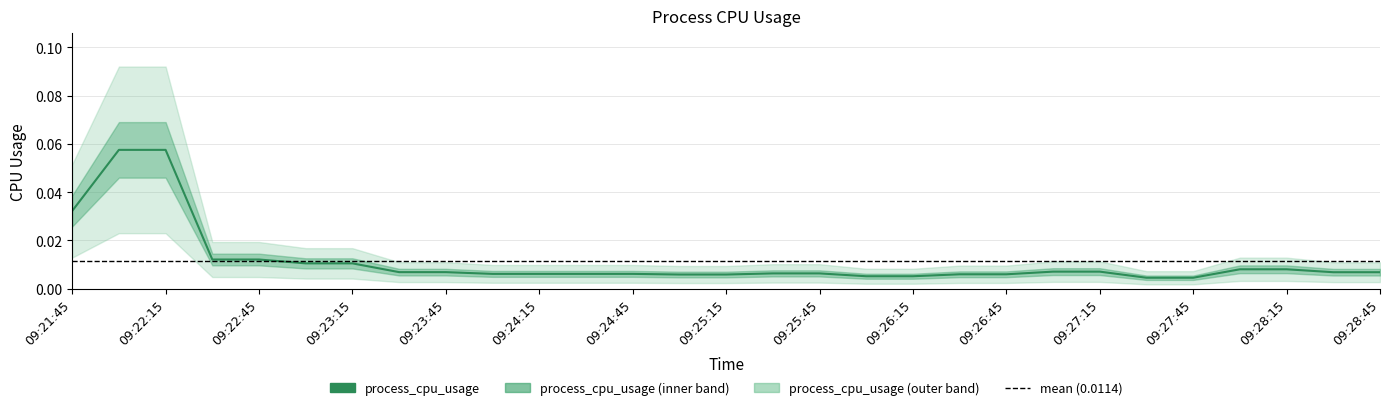

Rank the categories by value from highest to lowest.

09:22:00, 09:22:15, 09:21:45, 09:22:30, 09:22:45, 09:23:00, 09:23:15, 09:28:00, 09:28:15, 09:27:00, 09:27:15, 09:23:30, 09:23:45, 09:28:30, 09:28:45, 09:25:30, 09:25:45, 09:24:00, 09:24:15, 09:24:30, 09:24:45, 09:26:30, 09:26:45, 09:25:00, 09:25:15, 09:26:00, 09:26:15, 09:27:30, 09:27:45